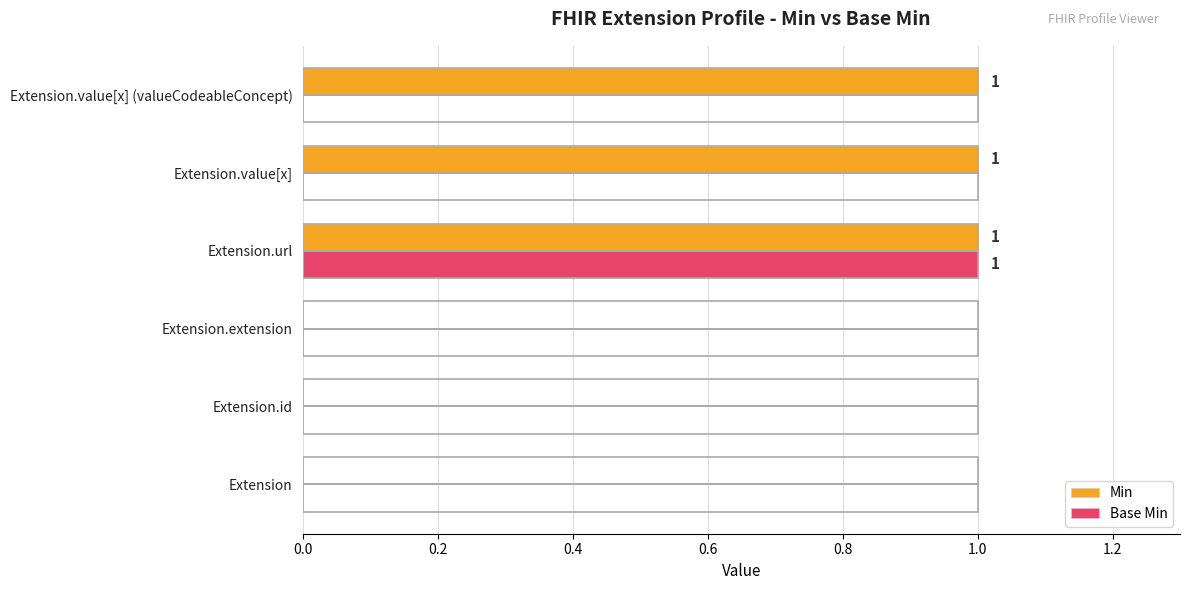

Is it true that Base Min equals 0 at Extension.value[x] (valueCodeableConcept)?

True